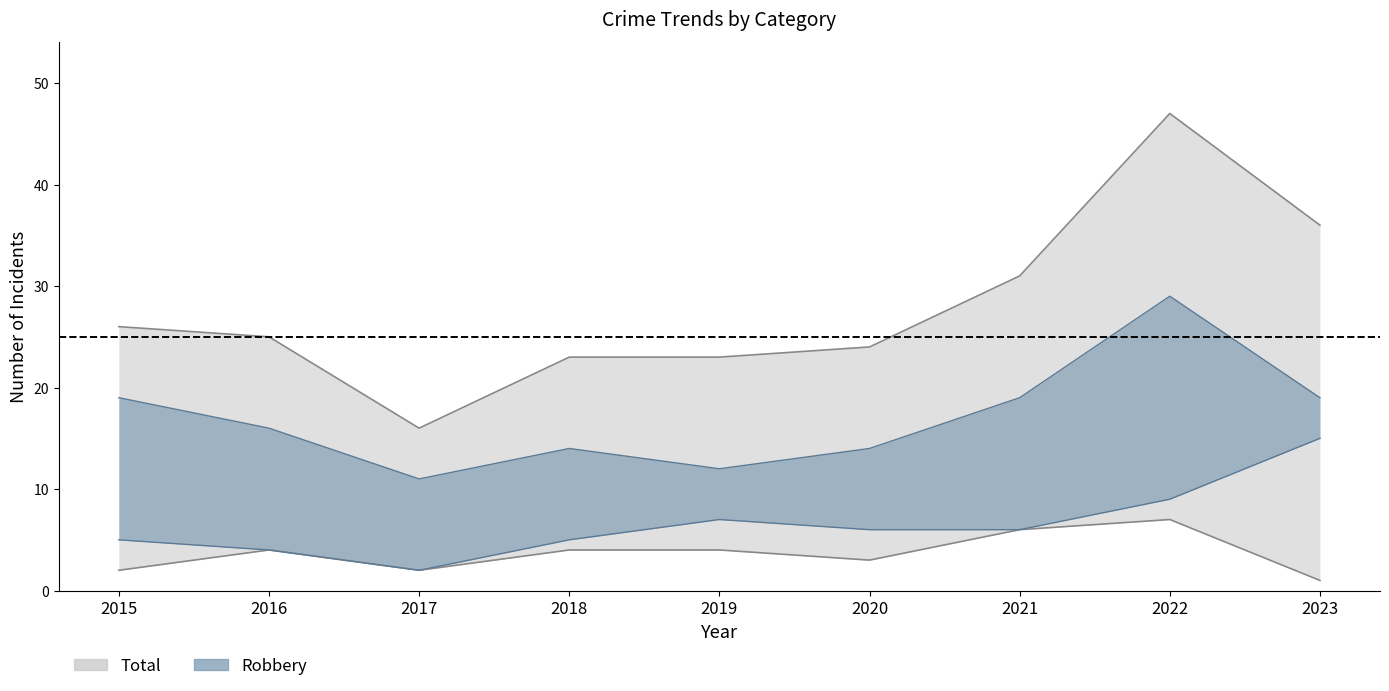

Which series has the largest total across all categories?

Total